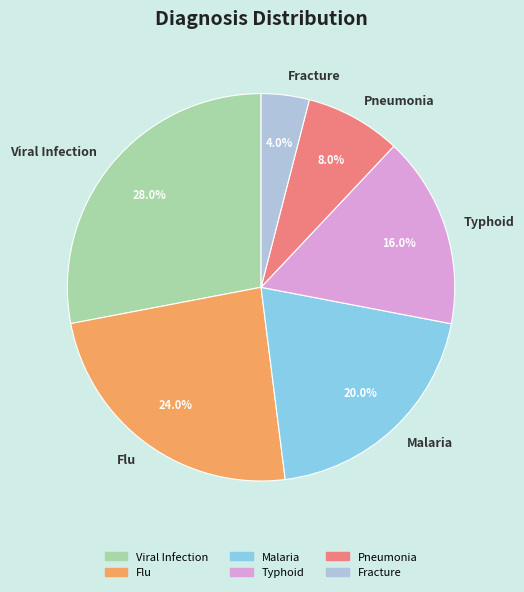

How many slices are in this pie chart?

6